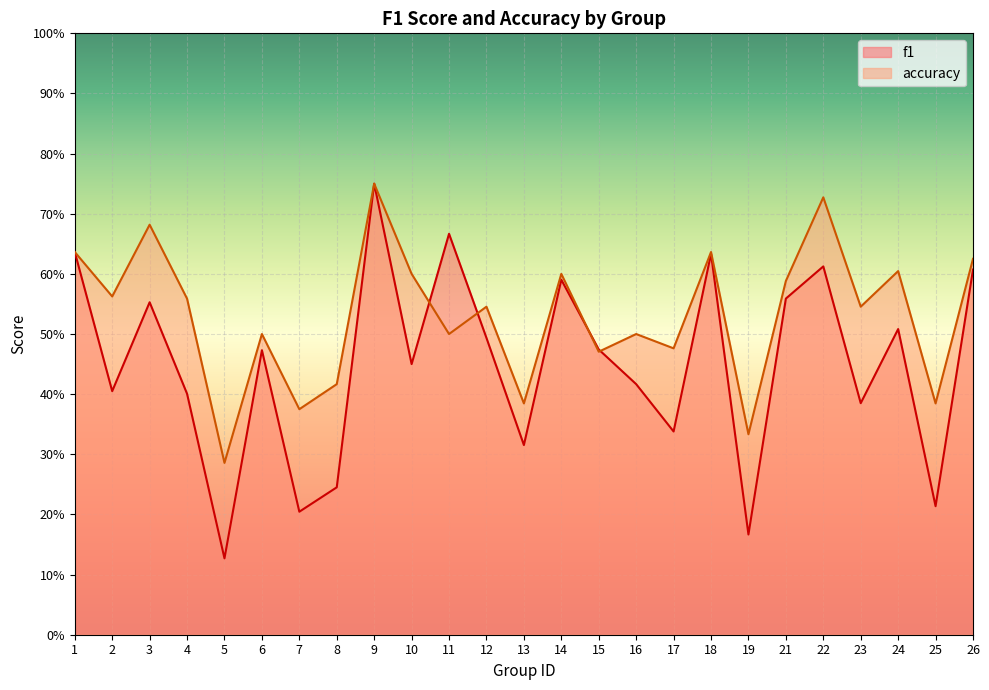

At which category does accuracy reach its first local peak?

3